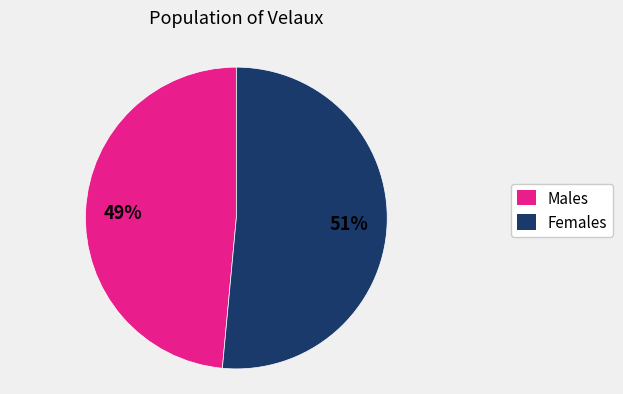

To the nearest percent, what is the average slice percentage?

50%